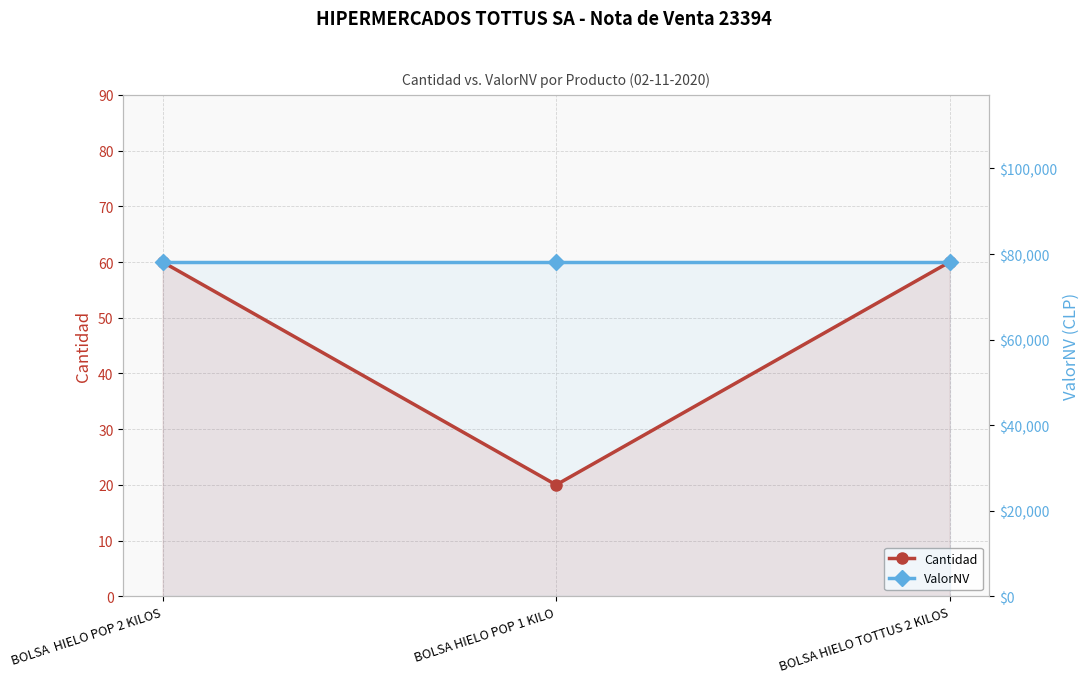

How many lines are shown in the chart?

2